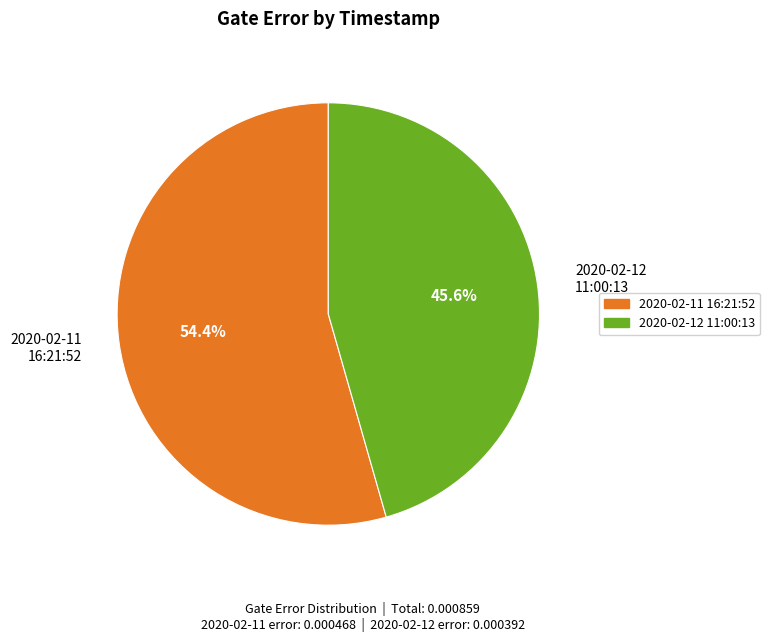

Rank the categories by value from lowest to highest.

2020-02-12 11:00:13, 2020-02-11 16:21:52